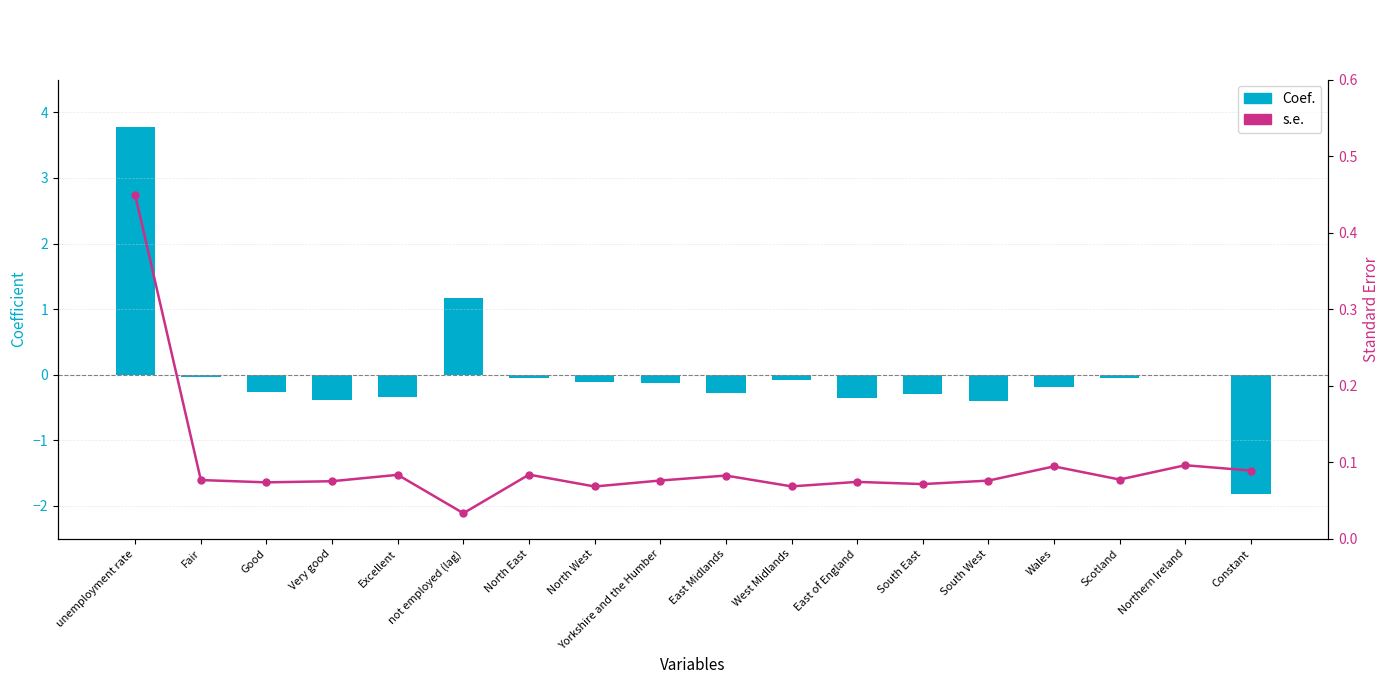

How many positive values does the Coef. series have?

2